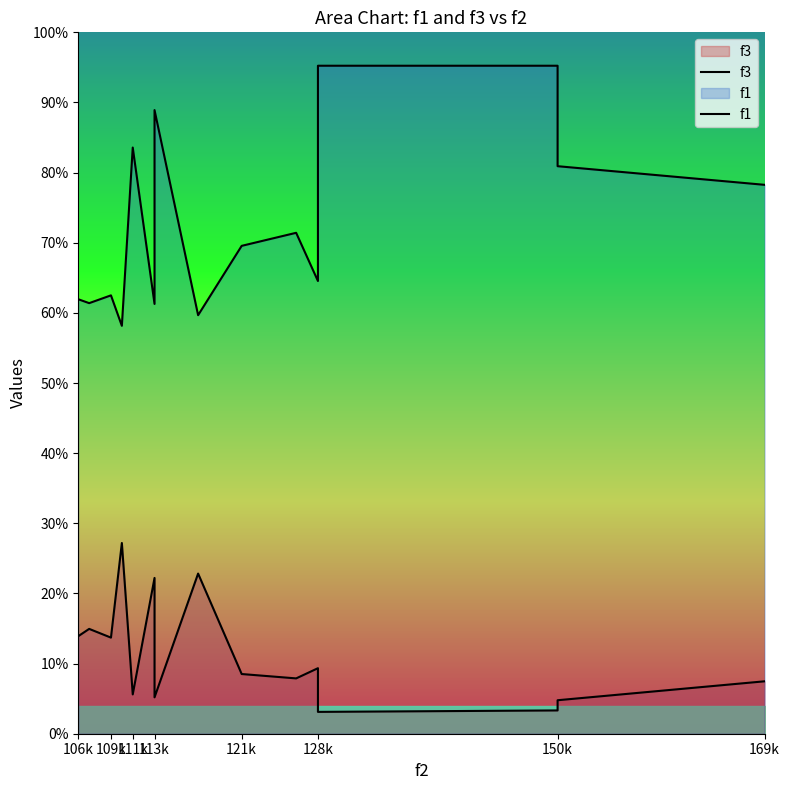

How many interior local valleys does the f1 series have?

5